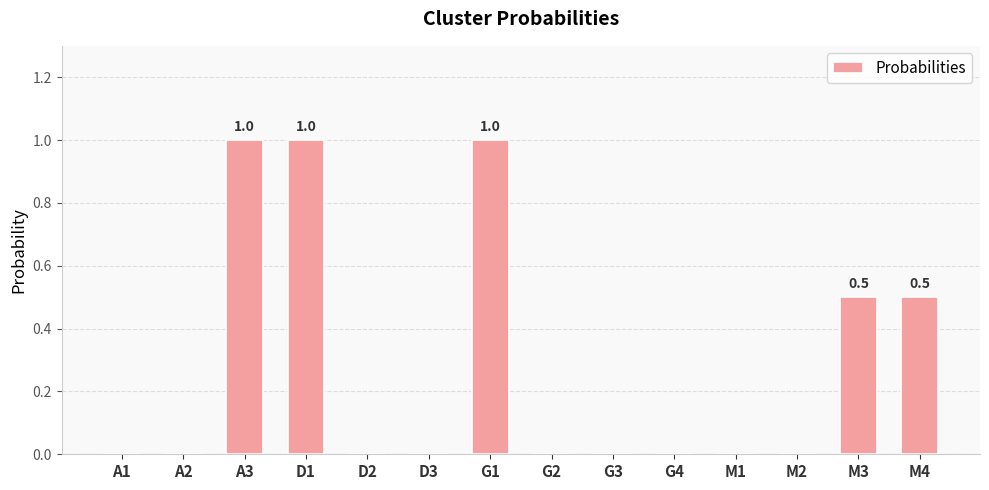

What is the difference between the values at A3 and G3?

1.0